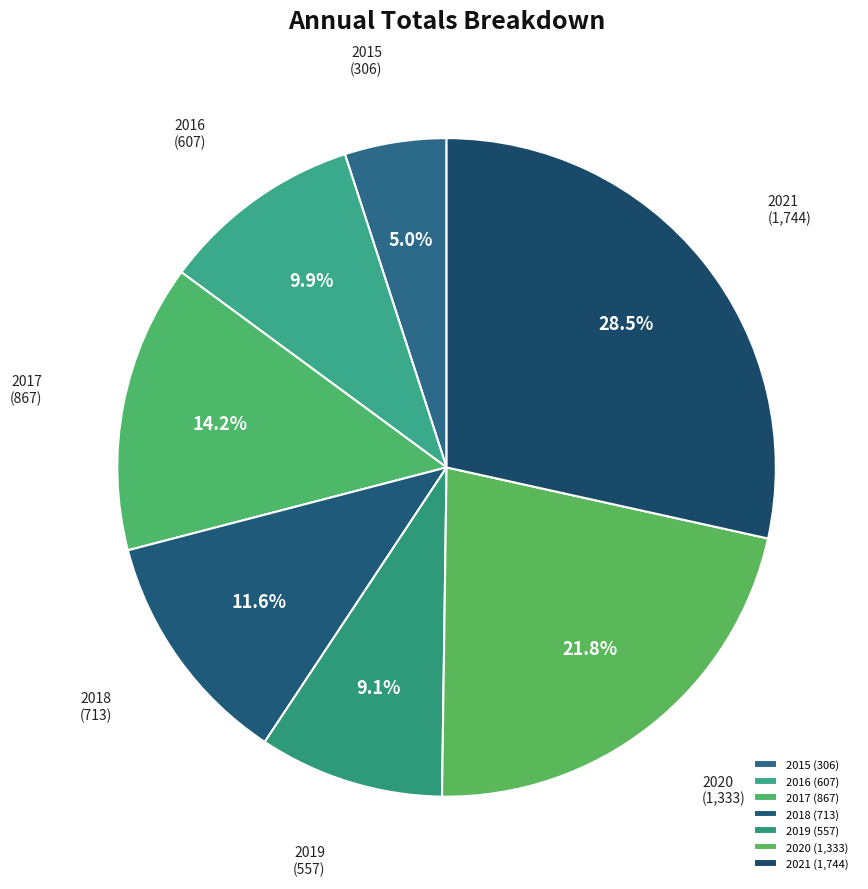

Is it true that 2020 is 27% of the pie?

False